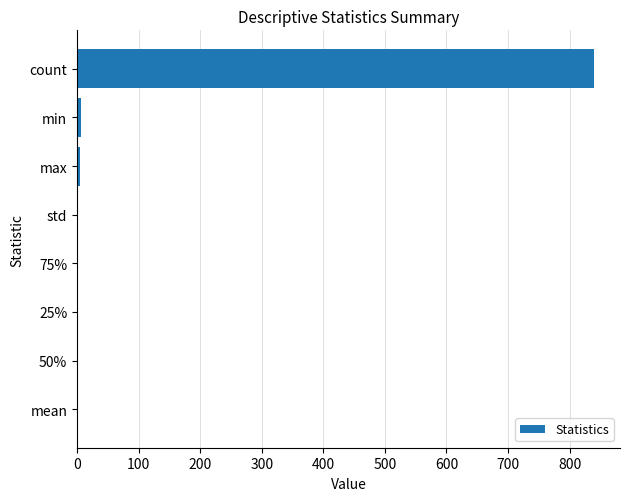

What is the sum of all values?

854.2